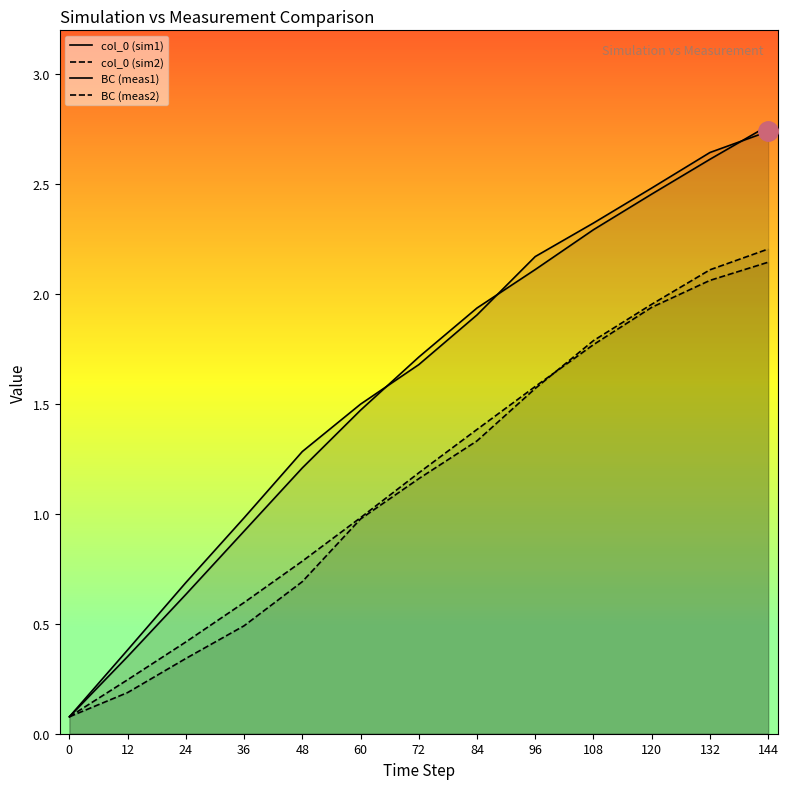

How many intersections are there between BC (meas1) and BC (meas2)?

1